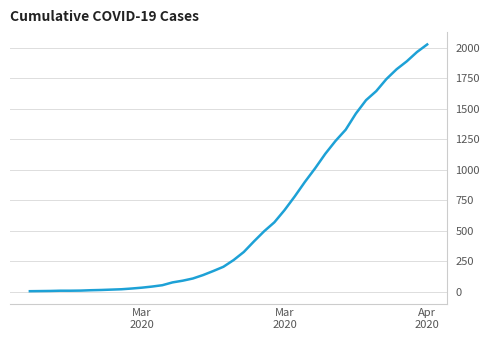

What is the greatest value displayed?

2026